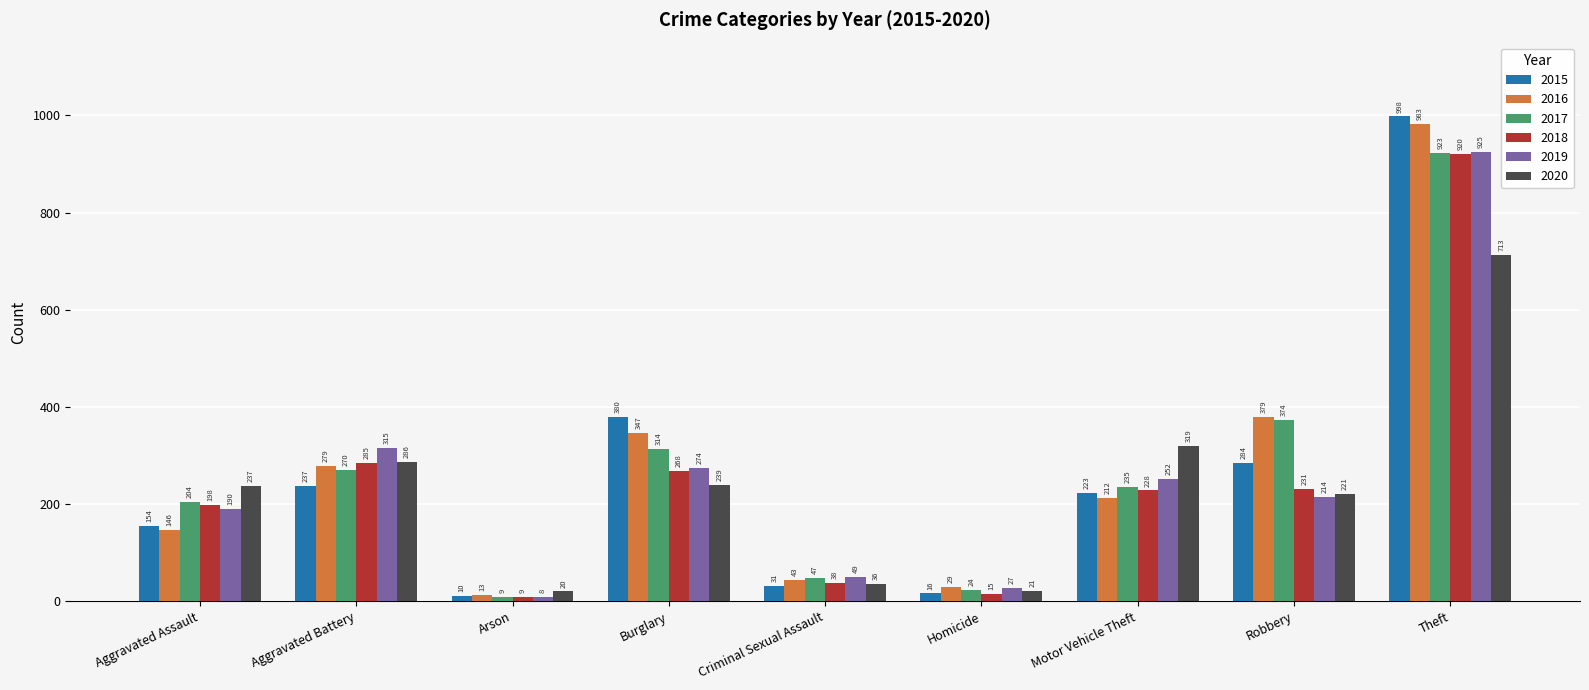

Reading left to right, transcribe all the data shown in this chart.

2015: Aggravated Assault=154	Aggravated Battery=237	Arson=10	Burglary=380	Criminal Sexual Assault=31	Homicide=16	Motor Vehicle Theft=223	Robbery=284	Theft=998
2016: Aggravated Assault=146	Aggravated Battery=279	Arson=13	Burglary=347	Criminal Sexual Assault=43	Homicide=29	Motor Vehicle Theft=212	Robbery=379	Theft=983
2017: Aggravated Assault=204	Aggravated Battery=270	Arson=9	Burglary=314	Criminal Sexual Assault=47	Homicide=24	Motor Vehicle Theft=235	Robbery=374	Theft=923
2018: Aggravated Assault=198	Aggravated Battery=285	Arson=9	Burglary=268	Criminal Sexual Assault=38	Homicide=15	Motor Vehicle Theft=228	Robbery=231	Theft=920
2019: Aggravated Assault=190	Aggravated Battery=315	Arson=8	Burglary=274	Criminal Sexual Assault=49	Homicide=27	Motor Vehicle Theft=252	Robbery=214	Theft=925
2020: Aggravated Assault=237	Aggravated Battery=286	Arson=20	Burglary=239	Criminal Sexual Assault=36	Homicide=21	Motor Vehicle Theft=319	Robbery=221	Theft=713